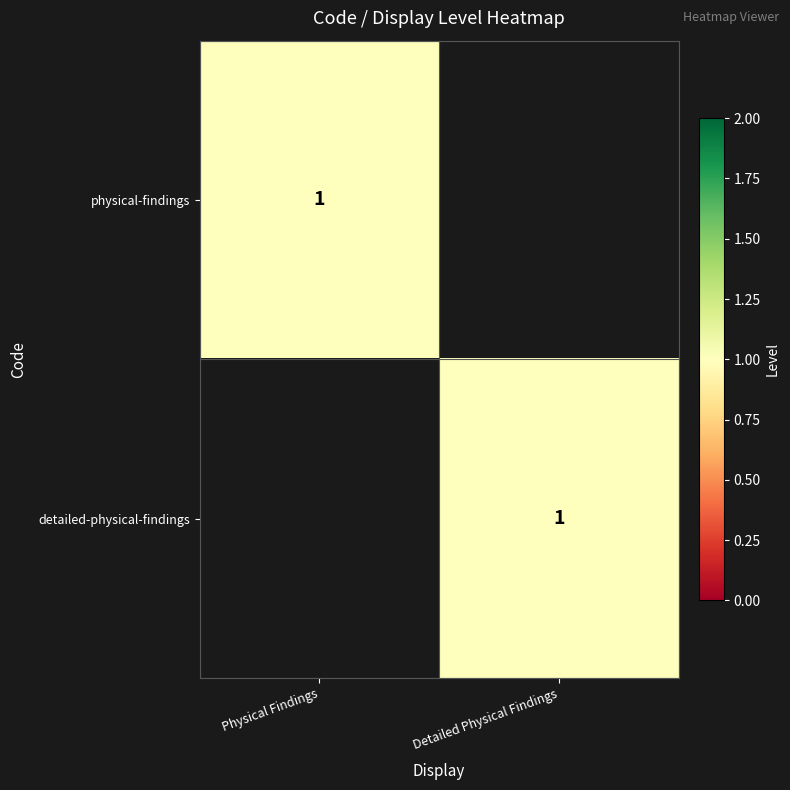

How many distinct data groups are displayed?

2